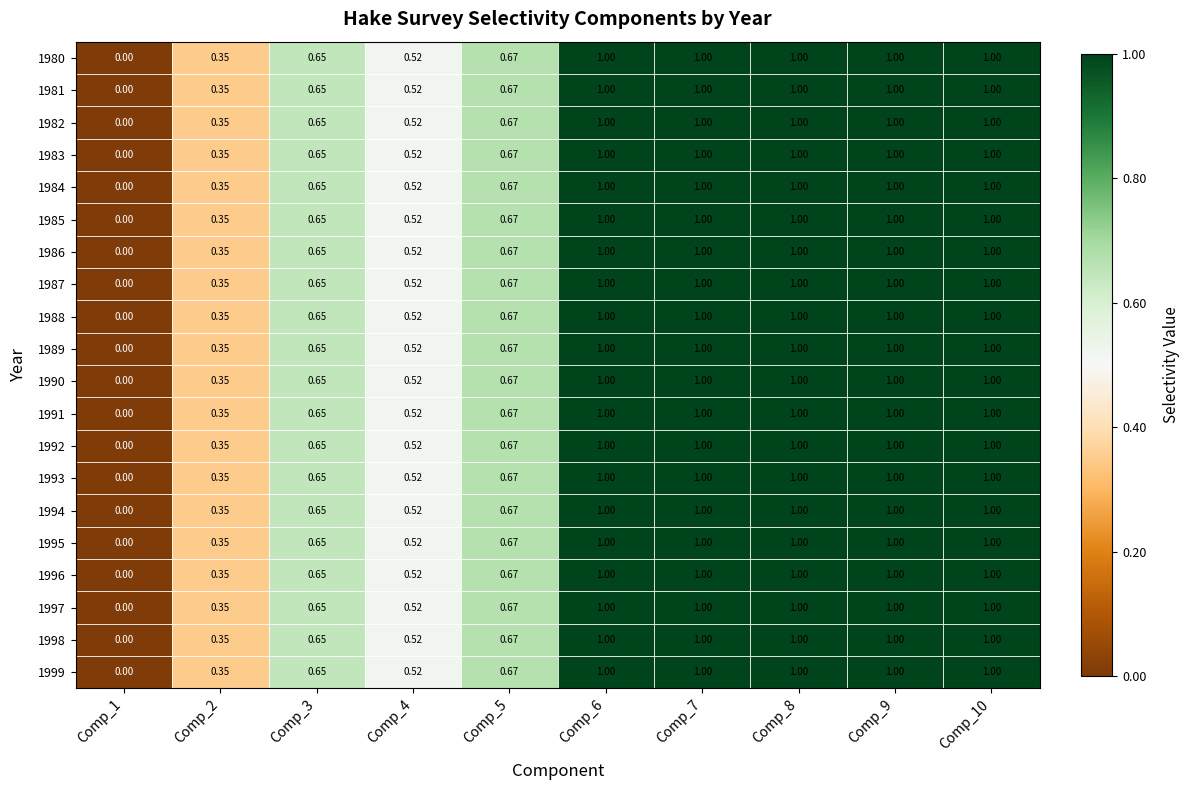

Is the value of 1996 at Comp_1 greater than the value of 1984 at Comp_10?

No